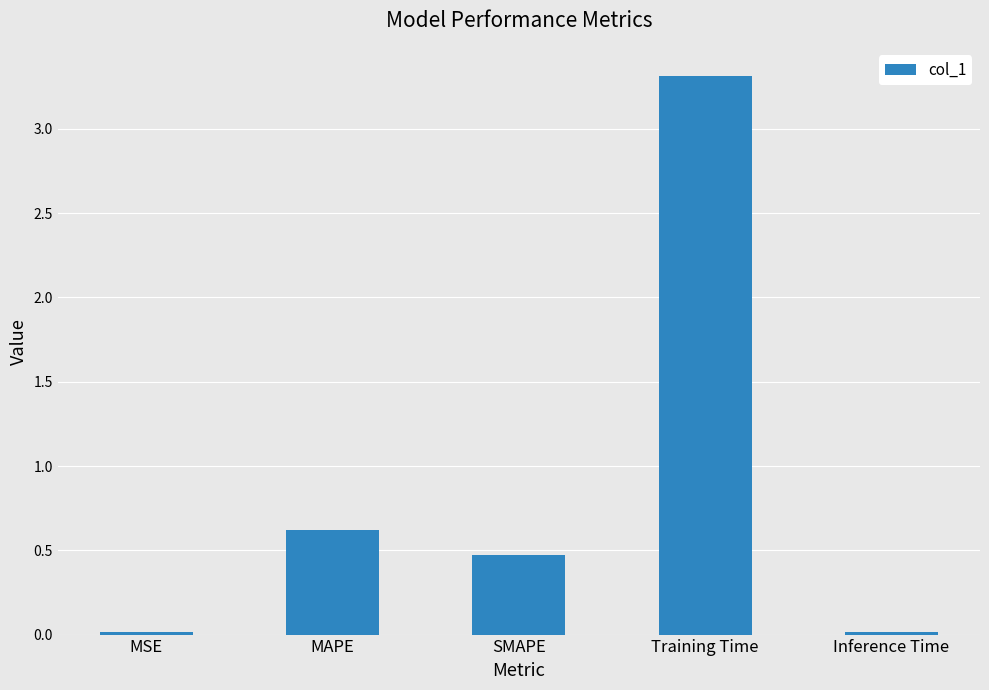

Between MAPE and MSE, which is larger?

MAPE